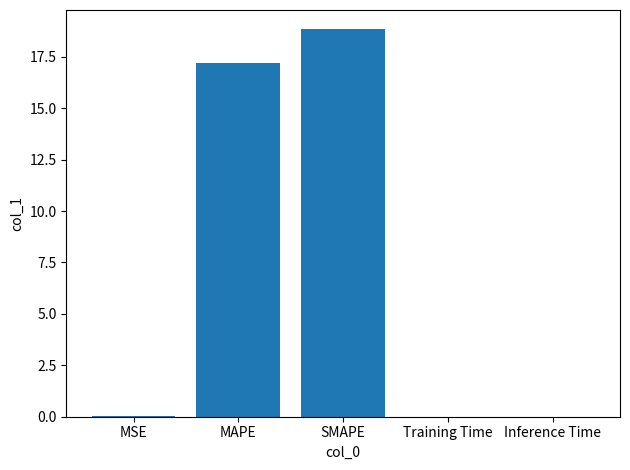

True or false: the data shows 5.2 at SMAPE.

False